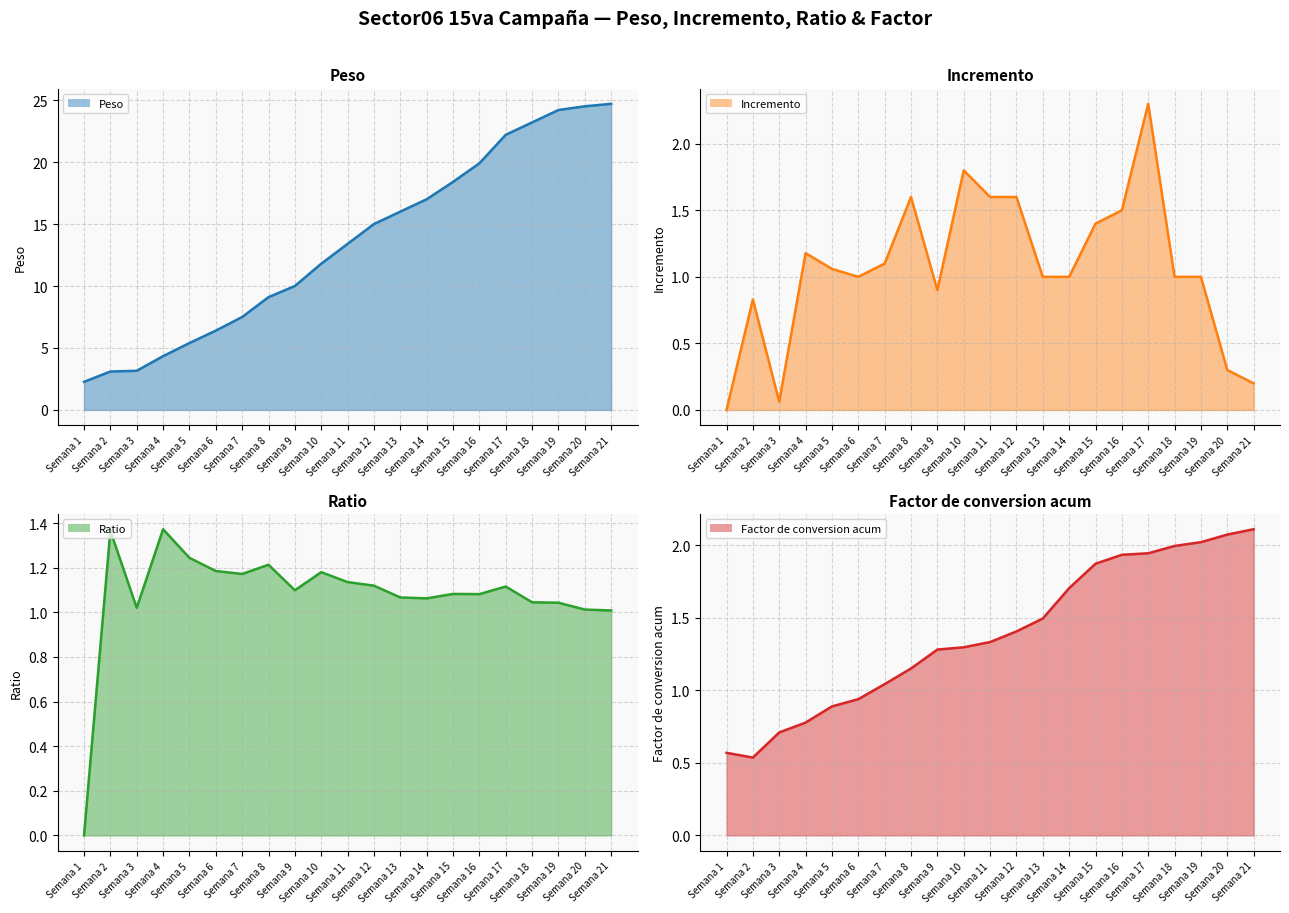

At how many categories does at least one series exceed 11?

12